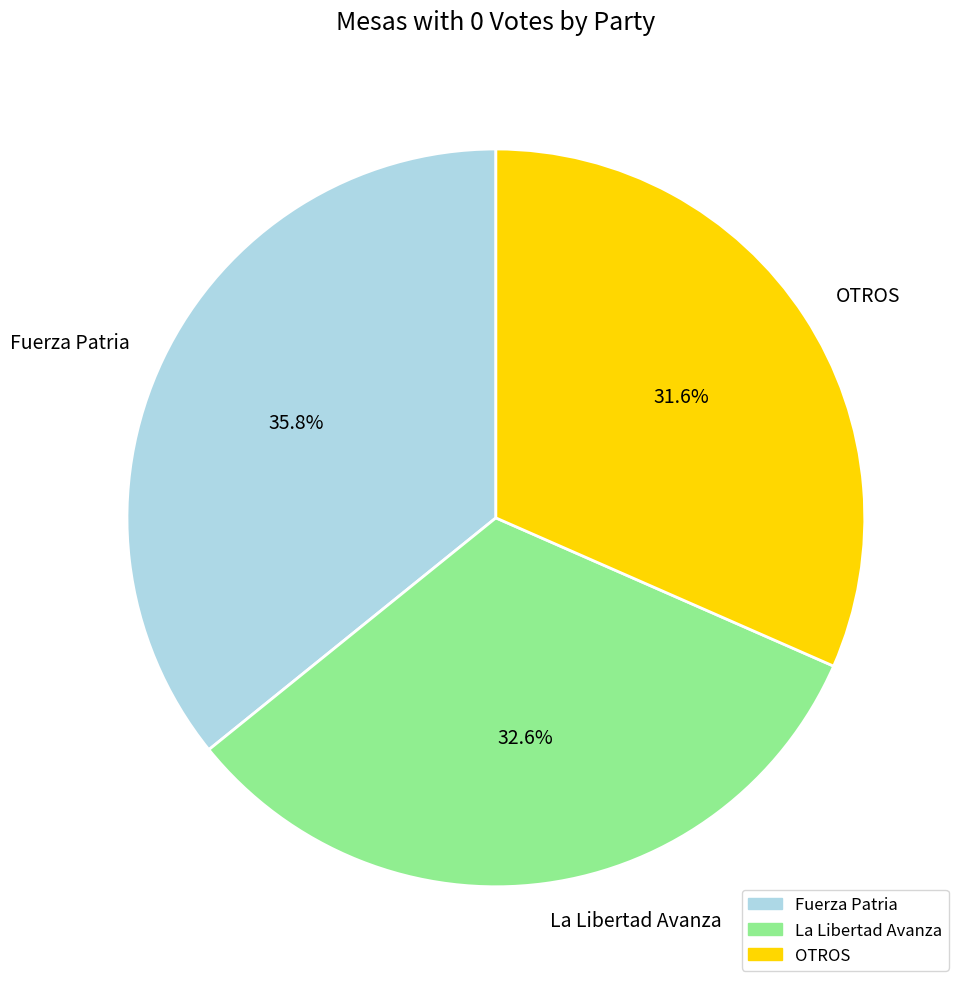

Is there any slice that represents more than half of the pie?

No